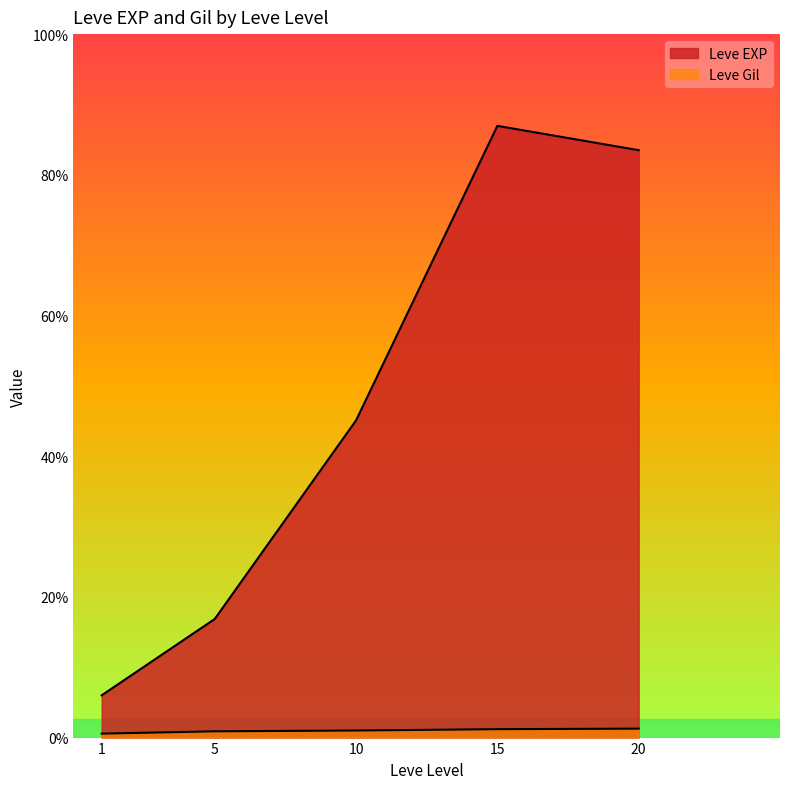

Between 10 and 20, which series saw the biggest shift?

Leve EXP